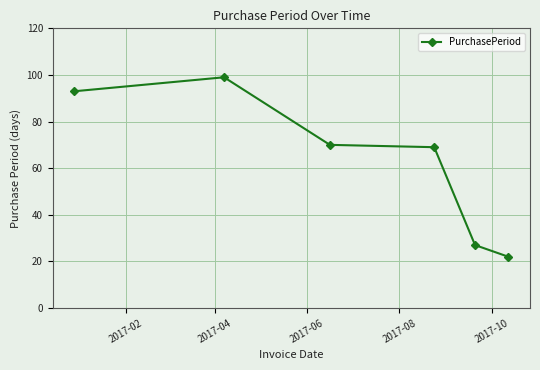

How many data points are less than 70?

3